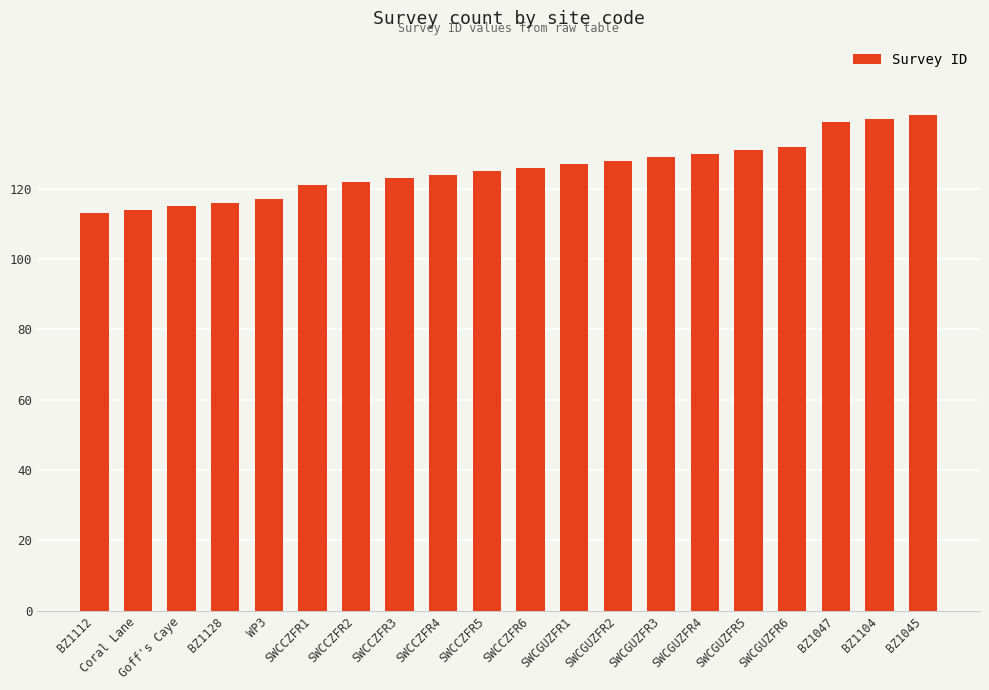

Count the number of data series in this chart.

1